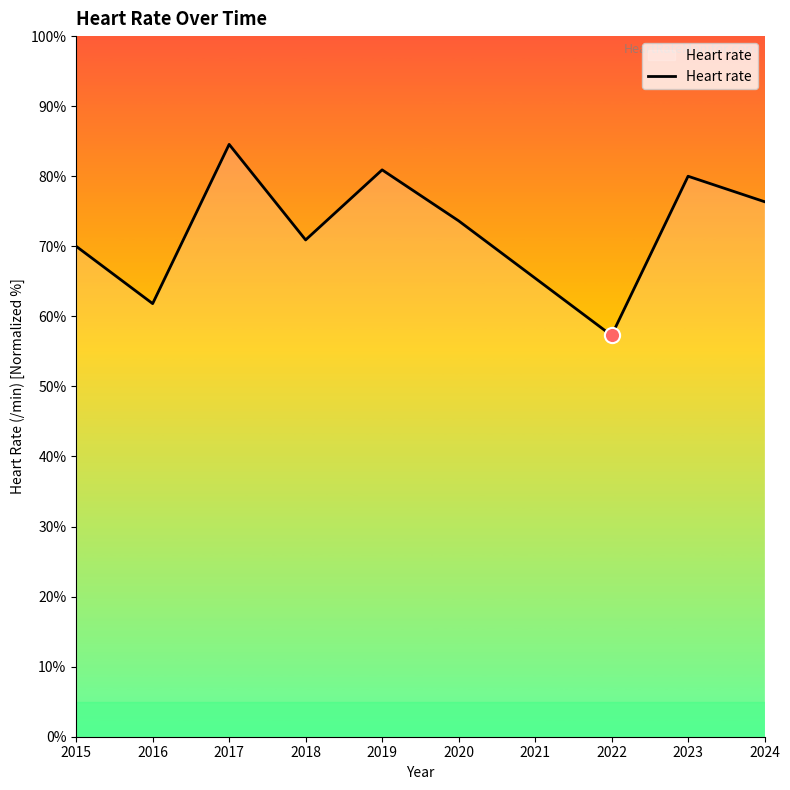

Between 2015 and 2022, which is larger?

2015